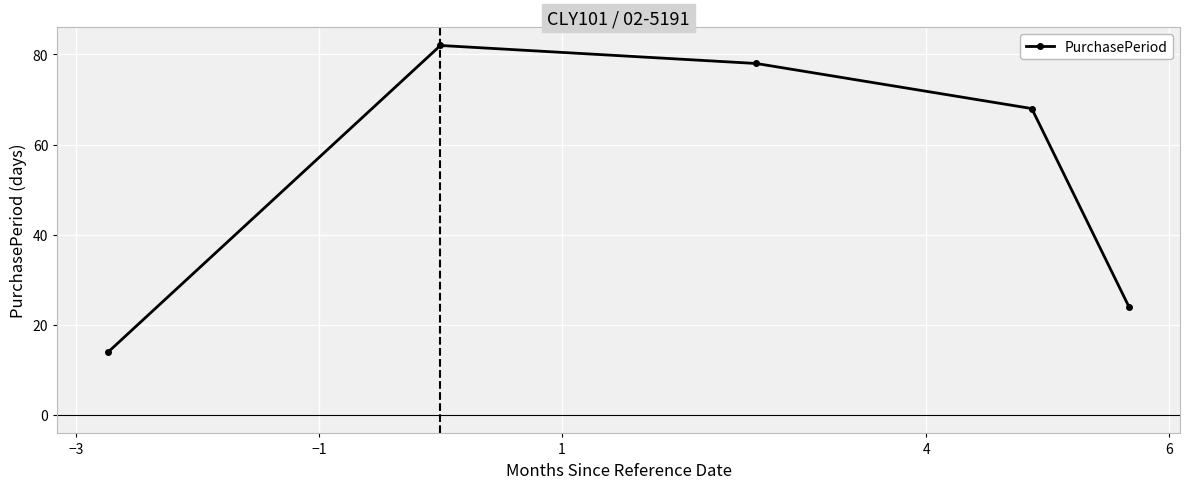

What is the greatest value displayed?

82